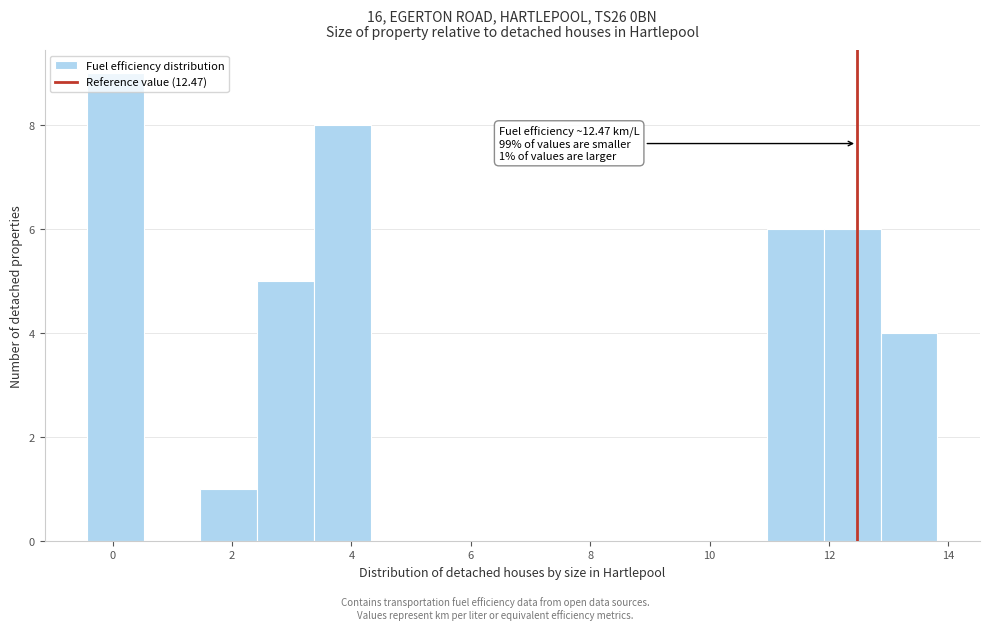

Over which range of the x-axis is the bar tallest?

-0.4 to 0.6